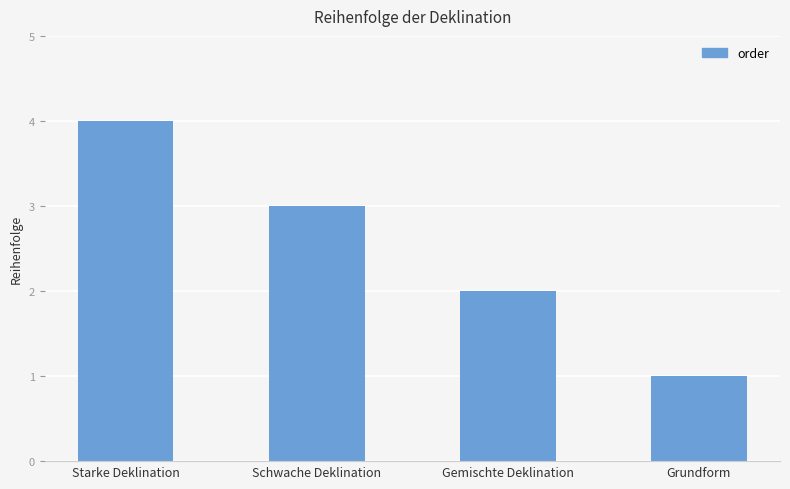

At which label does the data first exceed 3?

Starke Deklination